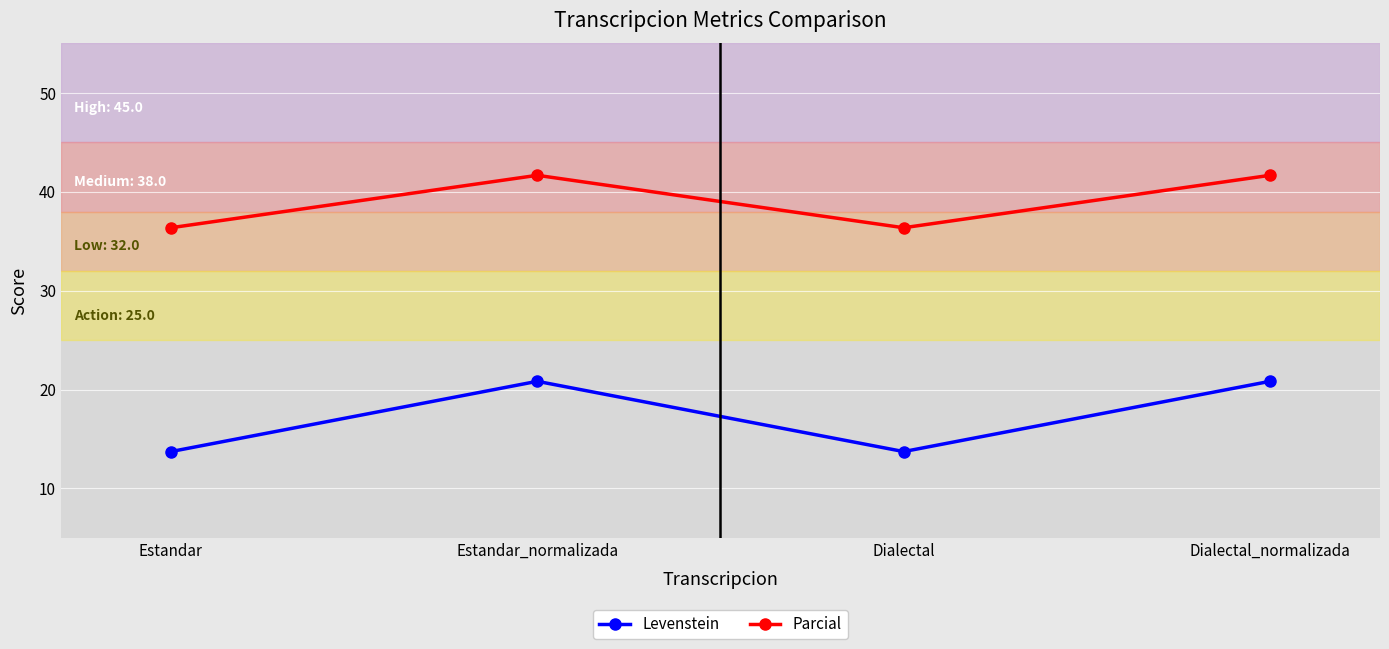

The Parcial series shows 10.4 at Estandar_normalizada. True or false?

False